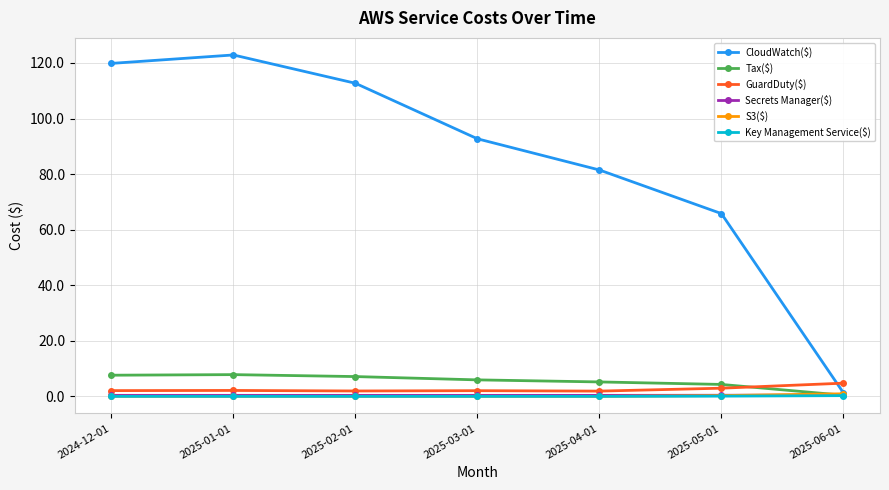

At how many categories does at least one series exceed 109?

3